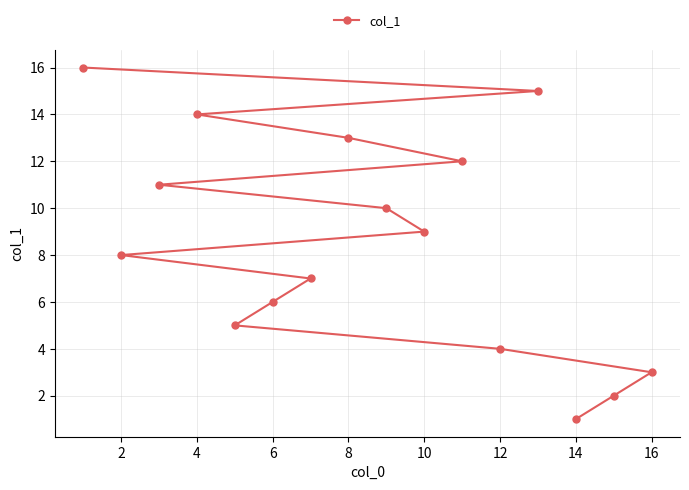

What is the greatest value displayed?

16